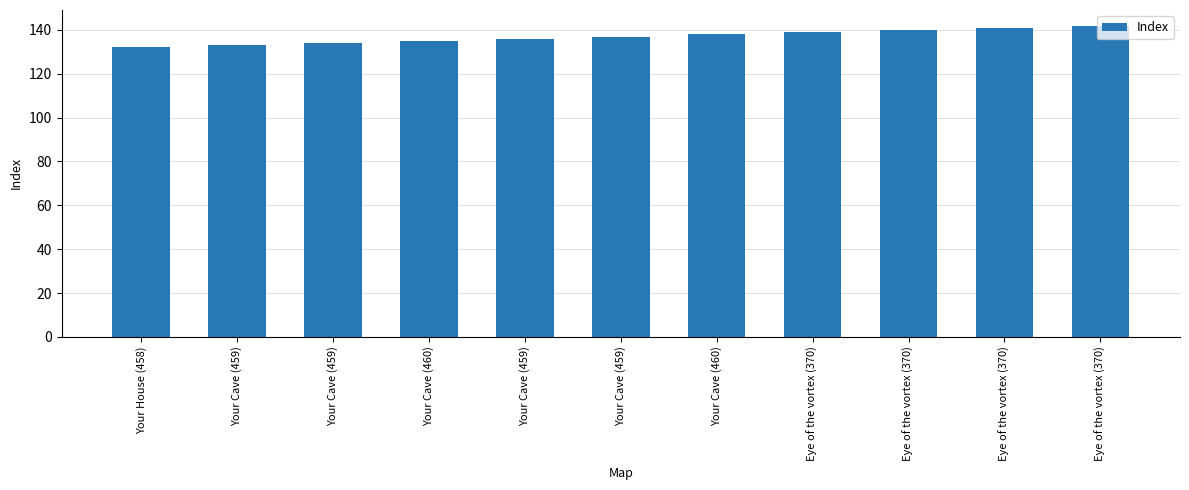

What is the change in value from Your House (458) to Your Cave (459)?

+2